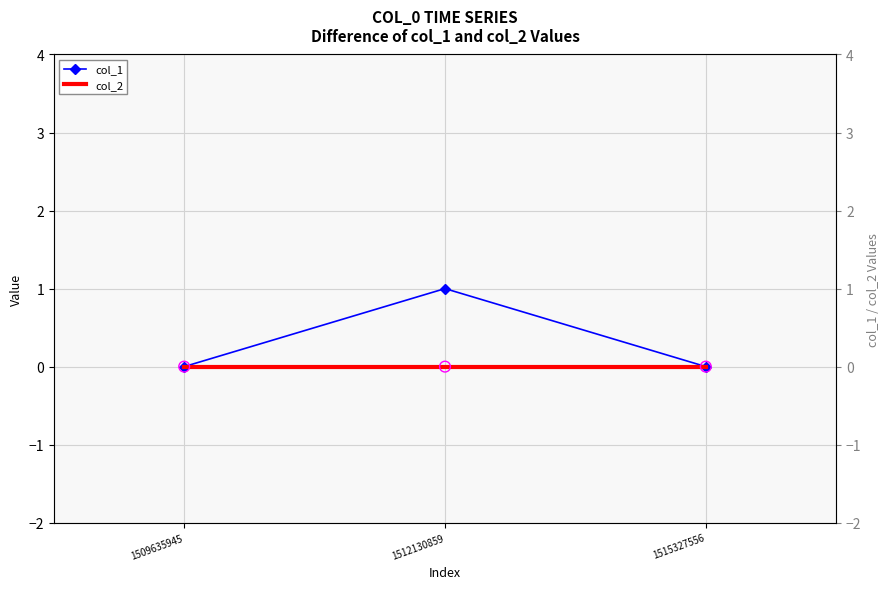

Is the value of col_2 at 1515327556 greater than the value of col_1 at 1512130859?

No